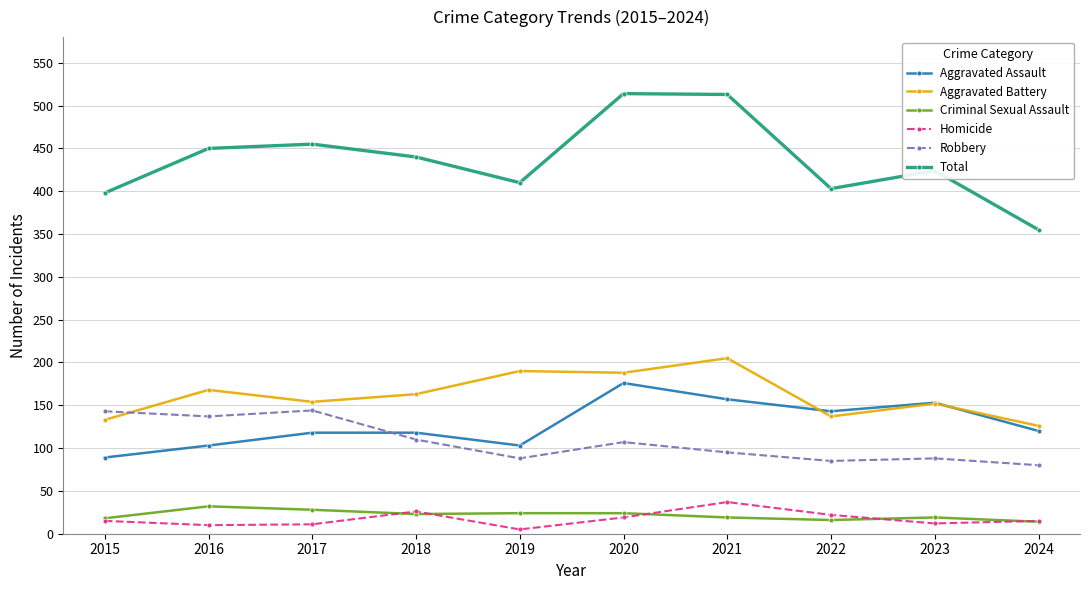

True or false: Criminal Sexual Assault and Total intersect in this chart.

False